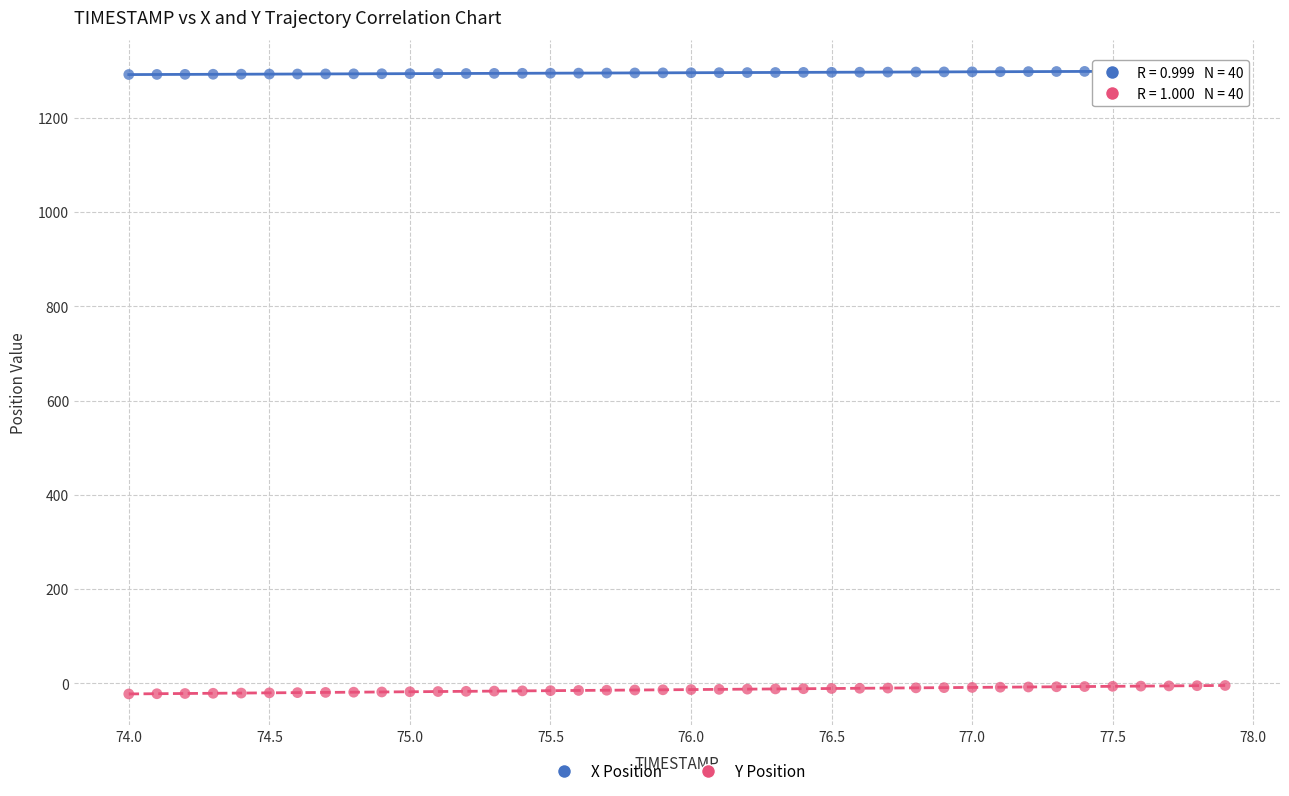

What are all the series names shown in the legend?

X Position, Y Position